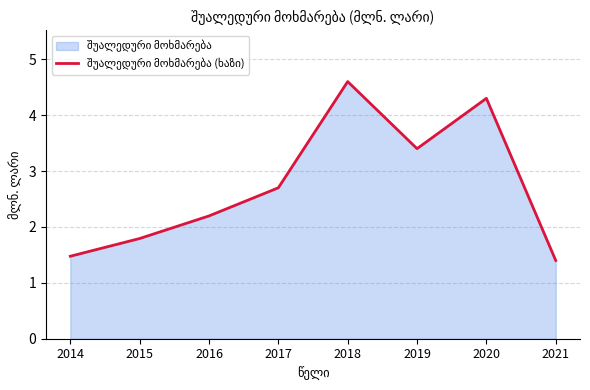

How many lines are shown in the chart?

1